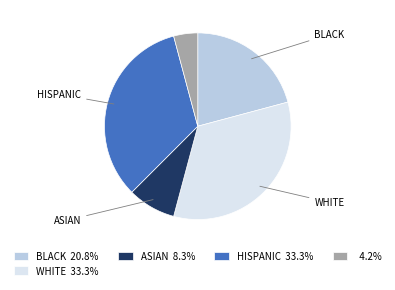

Approximately how many times larger is the value at BLACK 20.8% compared to WHITE 33.3%?

0.6